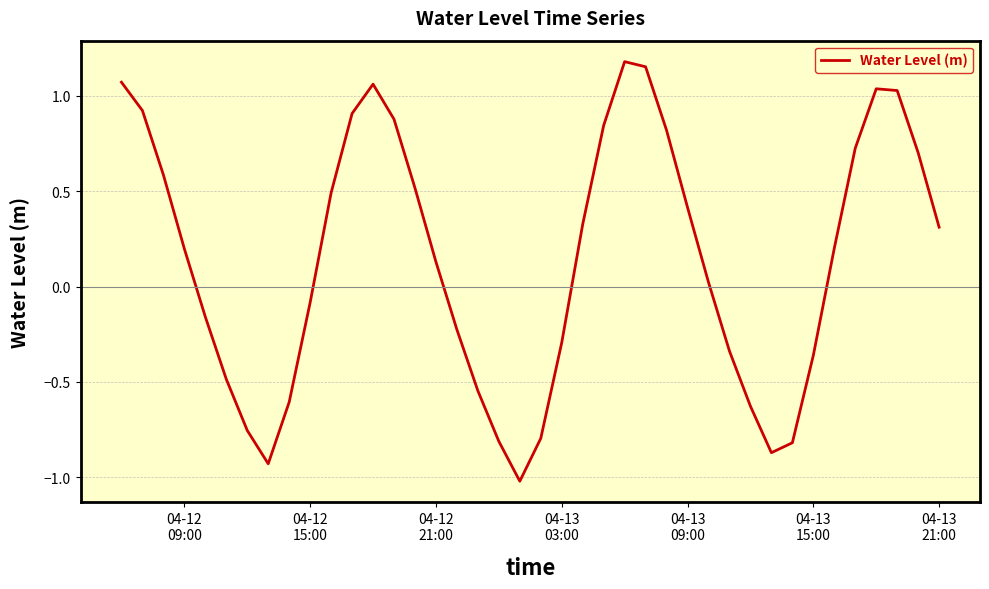

What is the minimum value shown in the chart?

-1.0